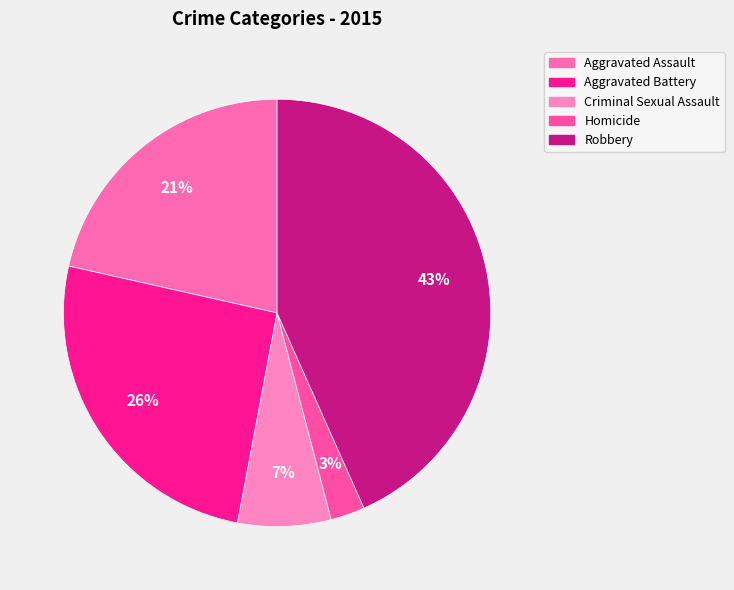

The Homicide slice represents 8% of the pie. True or false?

False